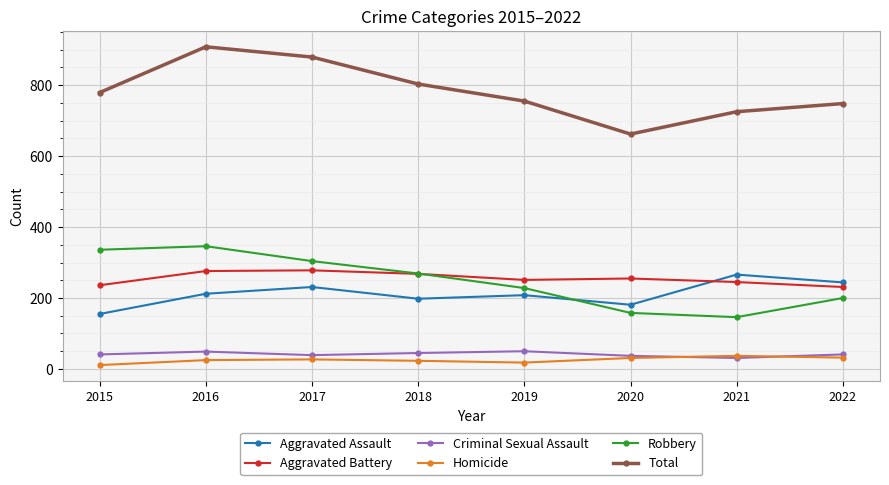

True or false: Homicide has more than 0 points higher than both neighbors.

True